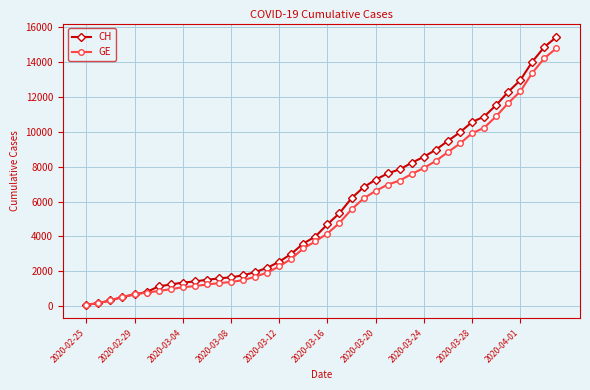

What is the value of the CH point at the 37th from the left?

12955